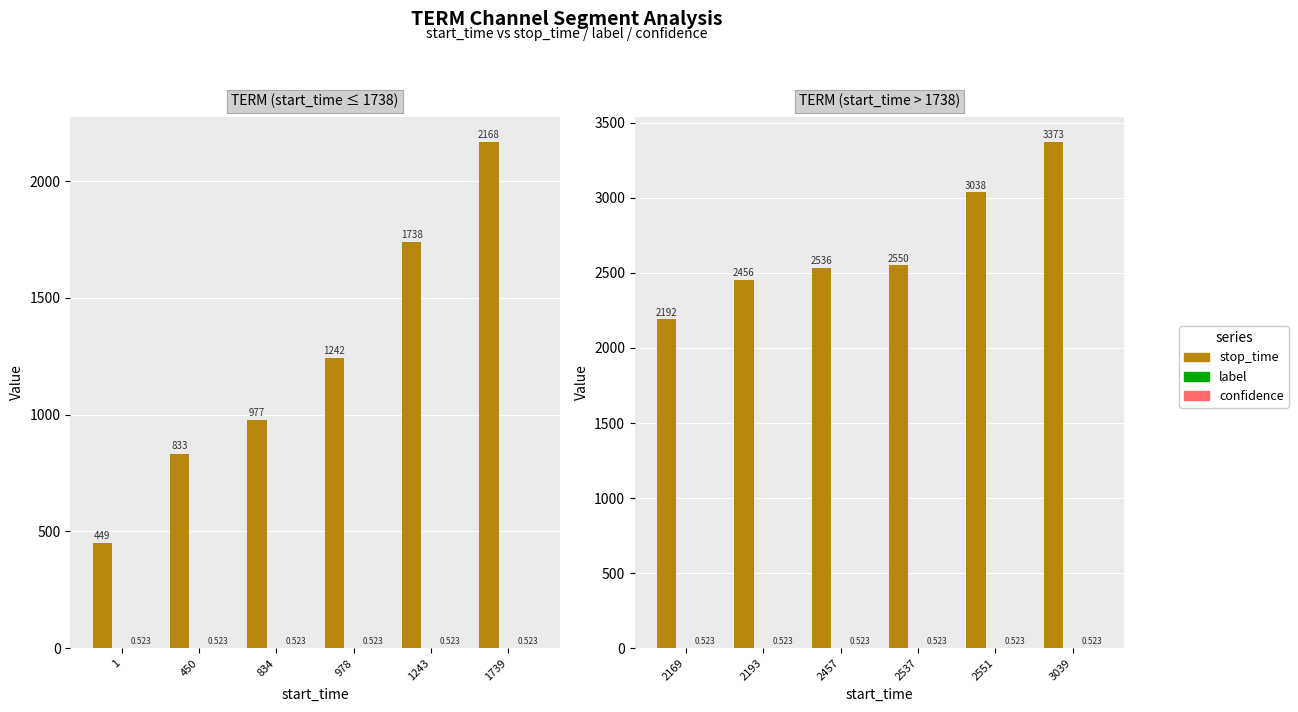

How many bars are there in each group?

3